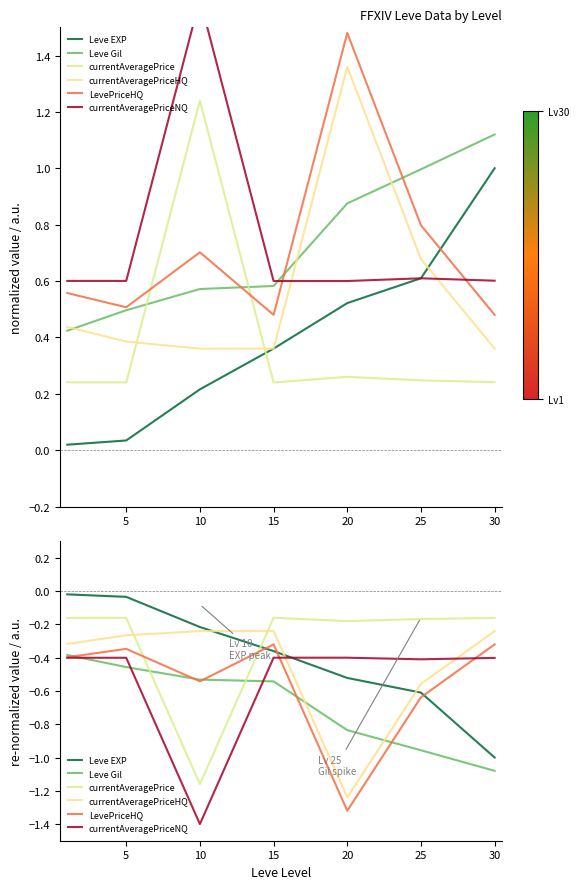

True or false: LevePriceHQ has more than 1 points higher than both neighbors.

True